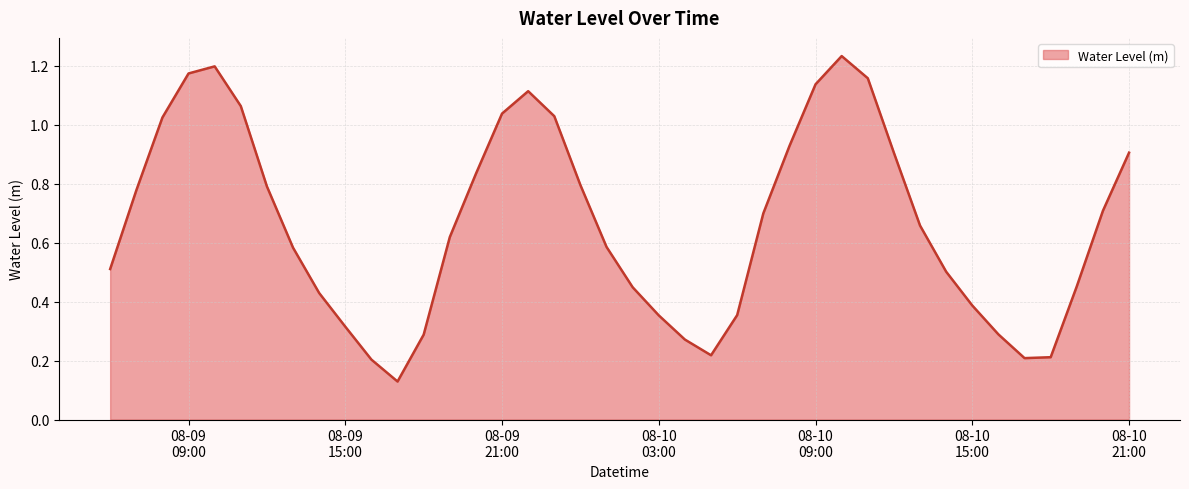

Reading left to right, what are all the values shown in this chart?

0.5	0.8	1.0	1.2	1.2	1.1	0.8	0.6	0.4	0.3	0.2	0.1	0.3	0.6	0.8	1.0	1.1	1.0	0.8	0.6	0.4	0.4	0.3	0.2	0.4	0.7	0.9	1.1	1.2	1.2	0.9	0.7	0.5	0.4	0.3	0.2	0.2	0.5	0.7	0.9